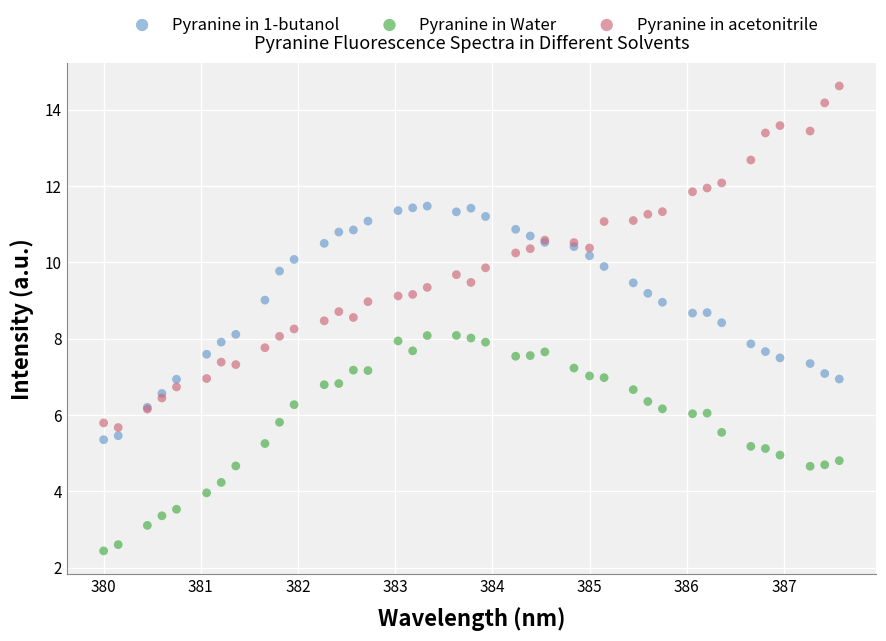

Which series contains the lowest Y value?

Pyranine in Water